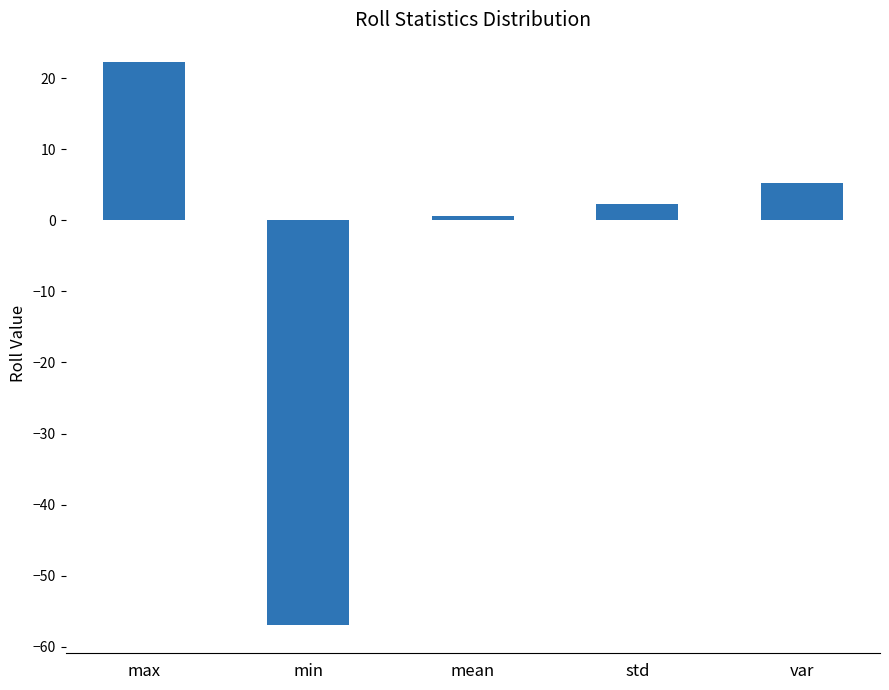

Reading left to right, transcribe all the data shown in this chart.

max=22.2	min=-56.9	mean=0.6	std=2.3	var=5.2